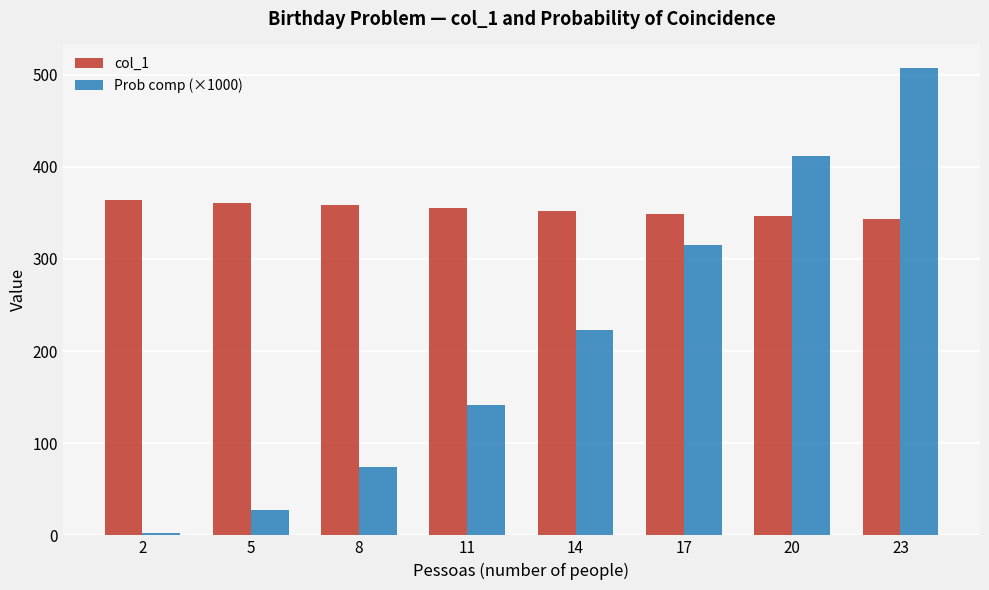

The col_1 series shows 607.7 at 17. True or false?

False